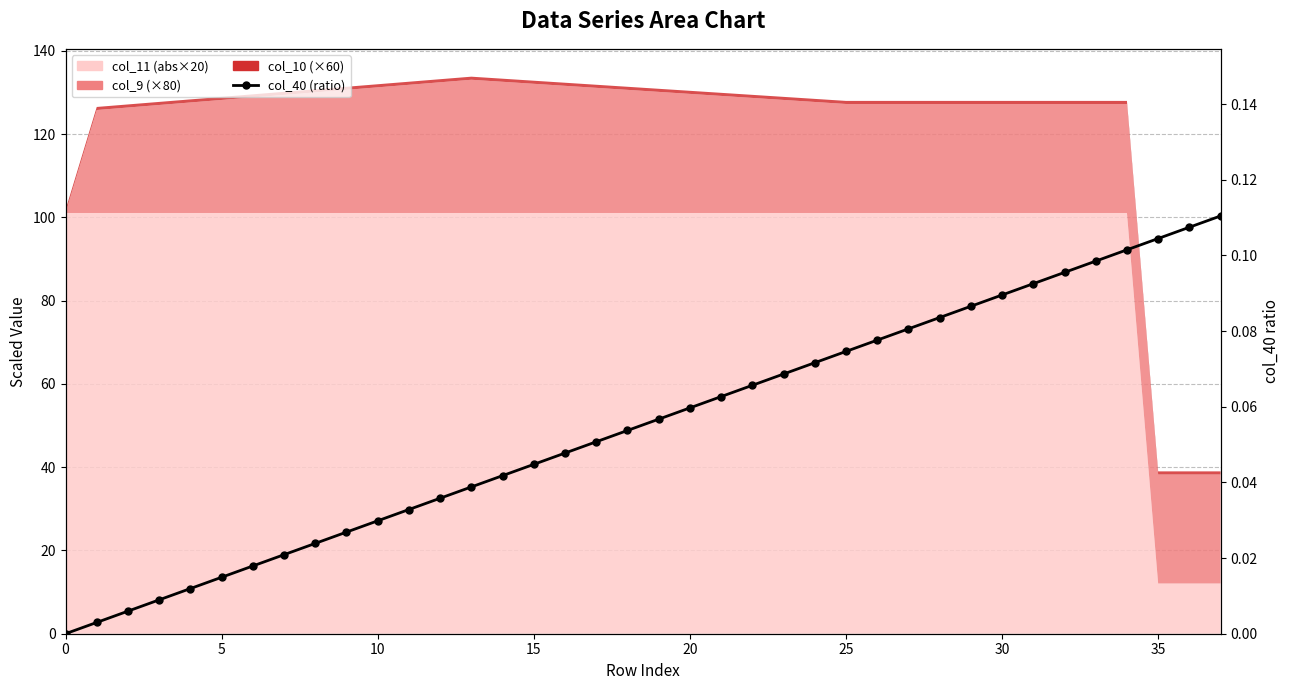

Which category has the highest value across all series?

37